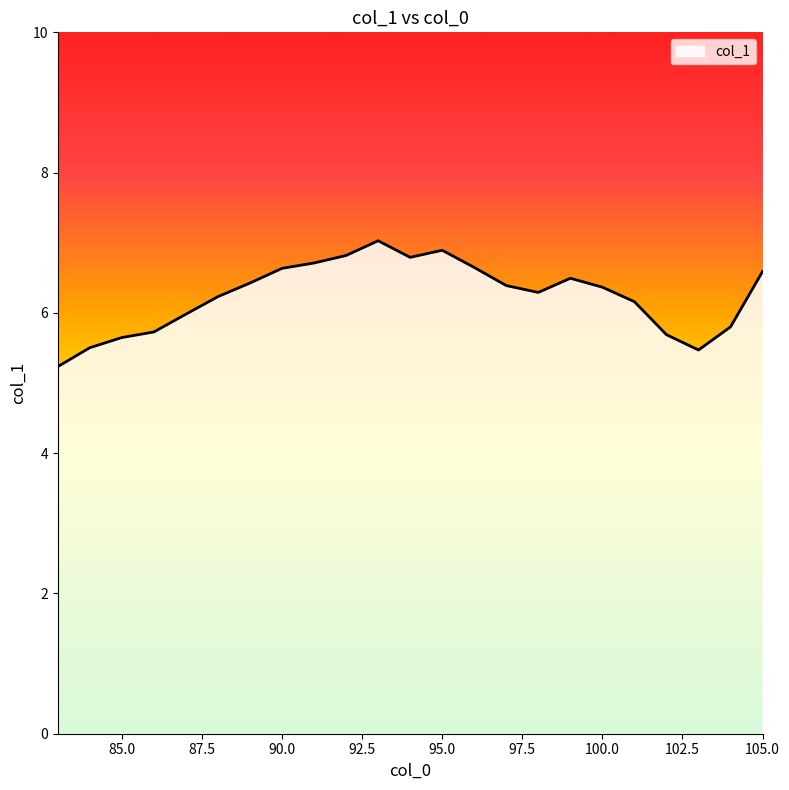

What is the smallest value displayed?

5.2